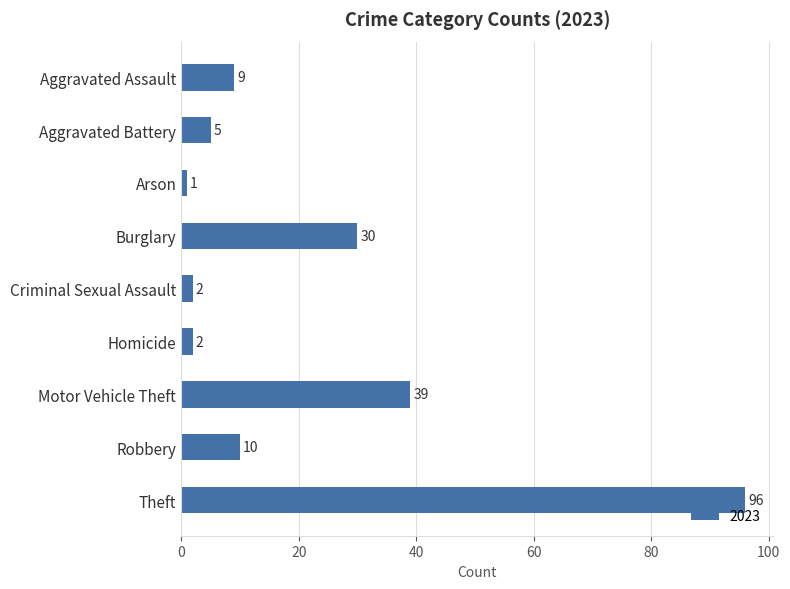

What is the difference between the maximum and second lowest values?

94